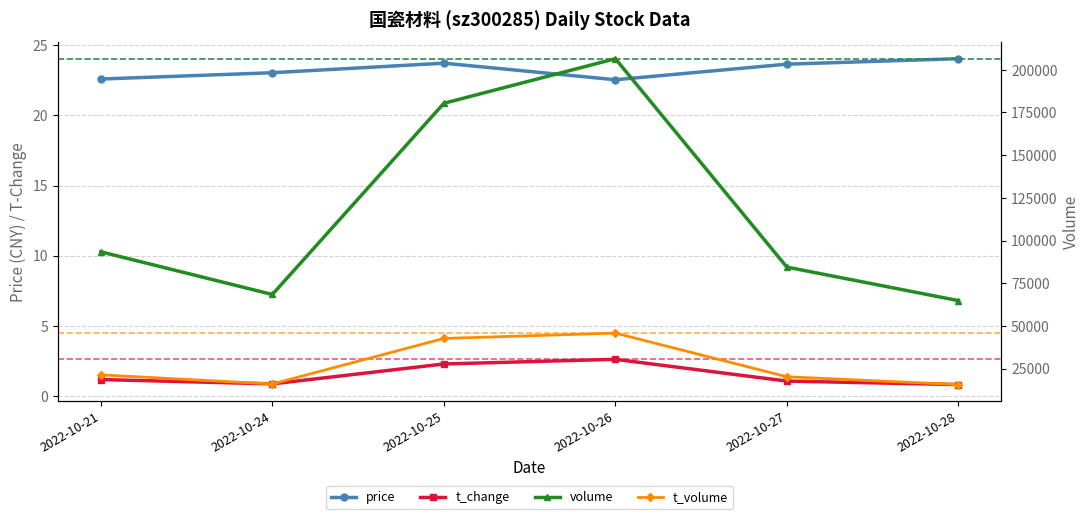

How many data points in t_change are less than 1?

2